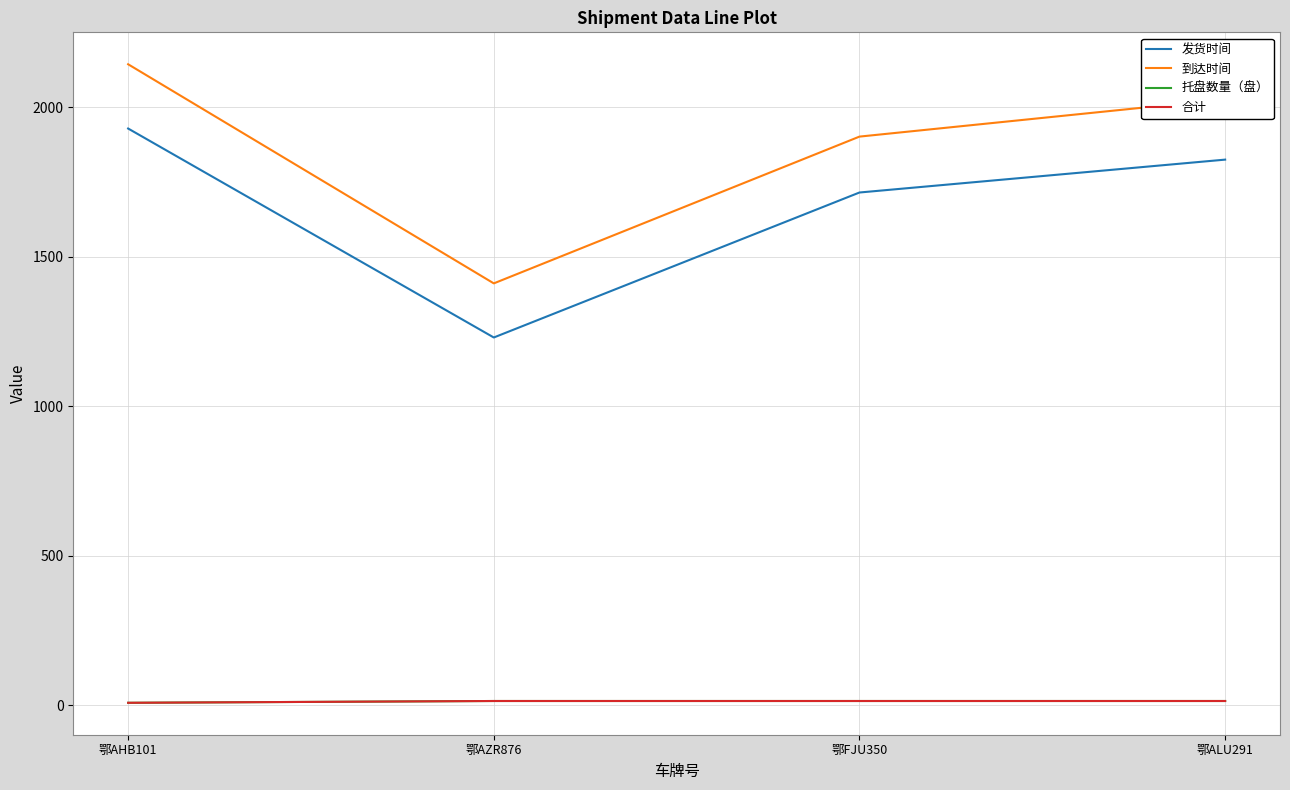

Does the chart have visible grid lines?

Yes